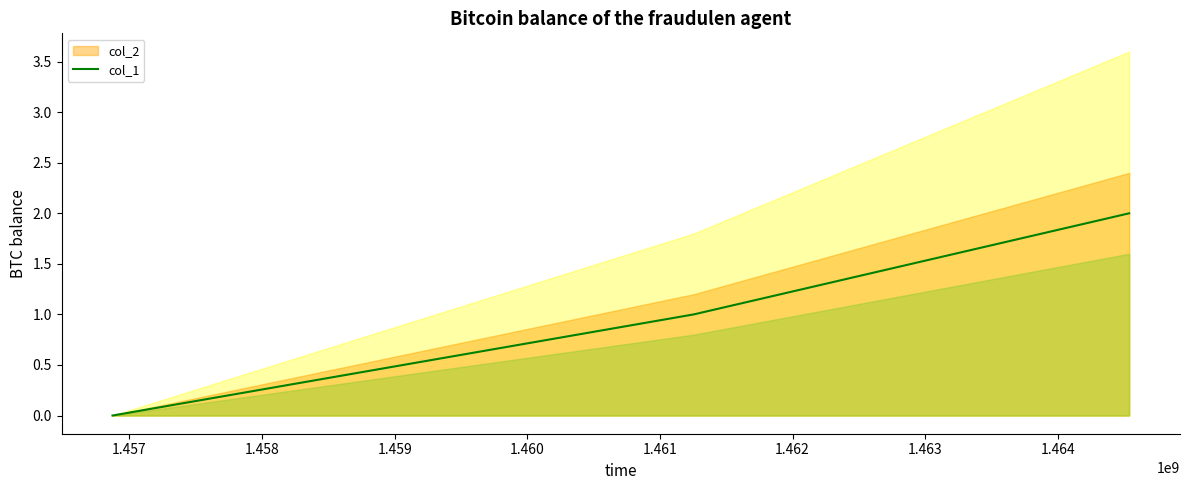

What is the sum of all values?

3